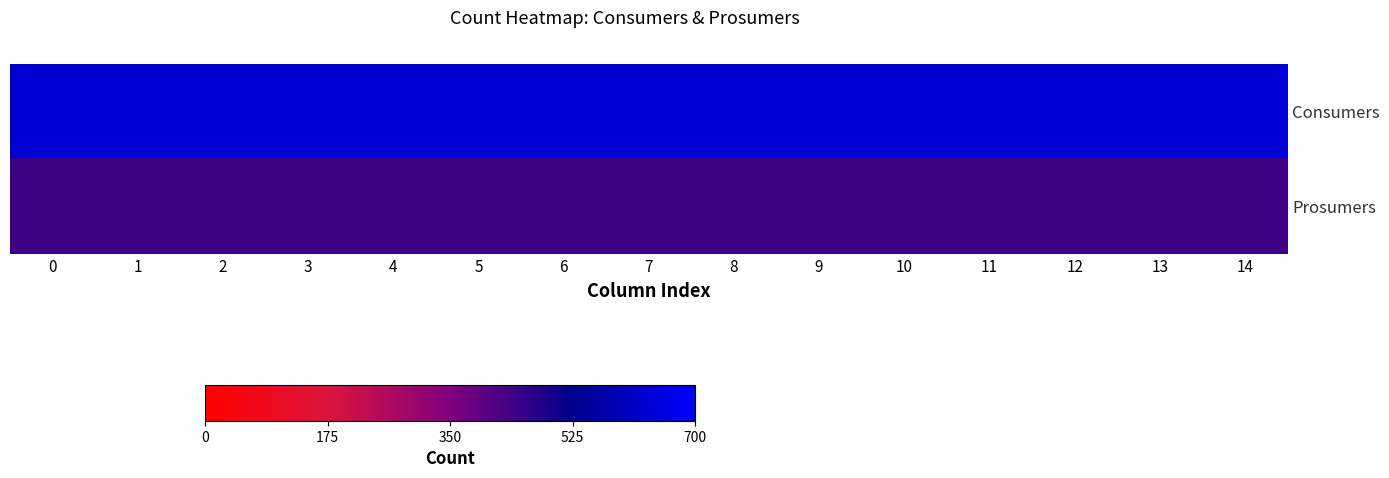

Reading right to left, extract all data points from this chart.

Consumers: 14=635	13=635	12=635	11=635	10=635	9=635	8=635	7=635	6=635	5=635	4=635	3=635	2=635	1=635	0=635
Prosumers: 14=440	13=440	12=440	11=440	10=440	9=440	8=440	7=440	6=440	5=440	4=440	3=440	2=440	1=440	0=440